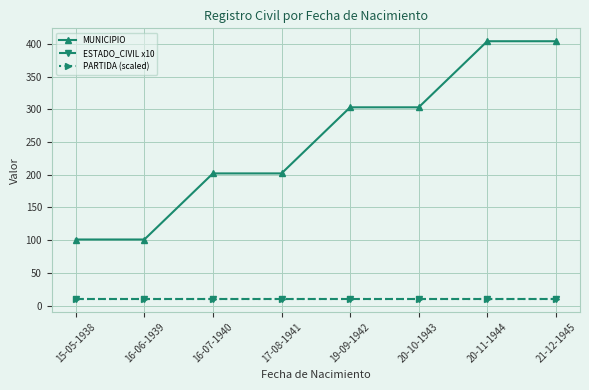

What is the label of the 7th point from the left?

20-11-1944